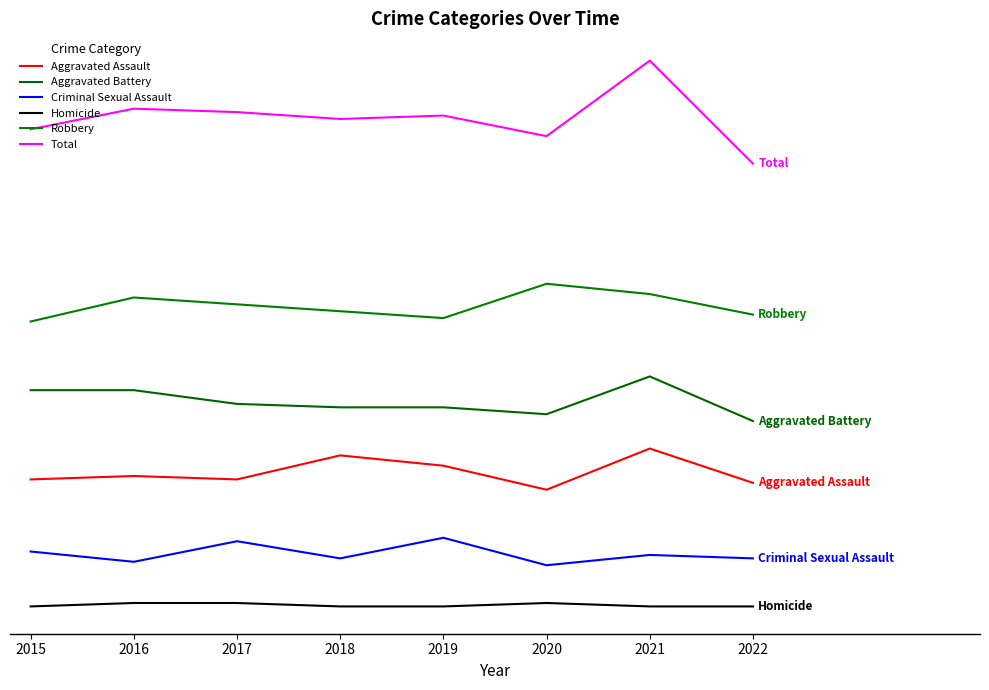

Is this an area chart (filled region under the line)?

No